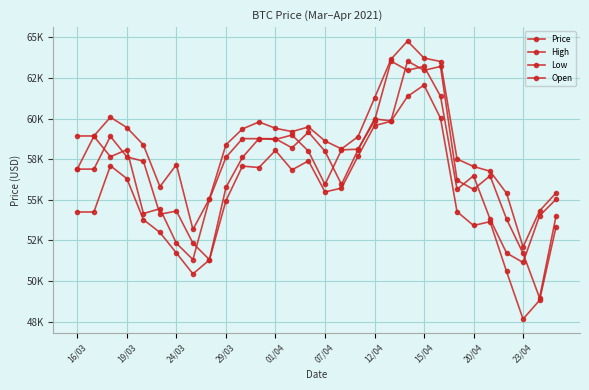

Rank the series by their maximum value, from highest to lowest.

High, Open, Price, Low